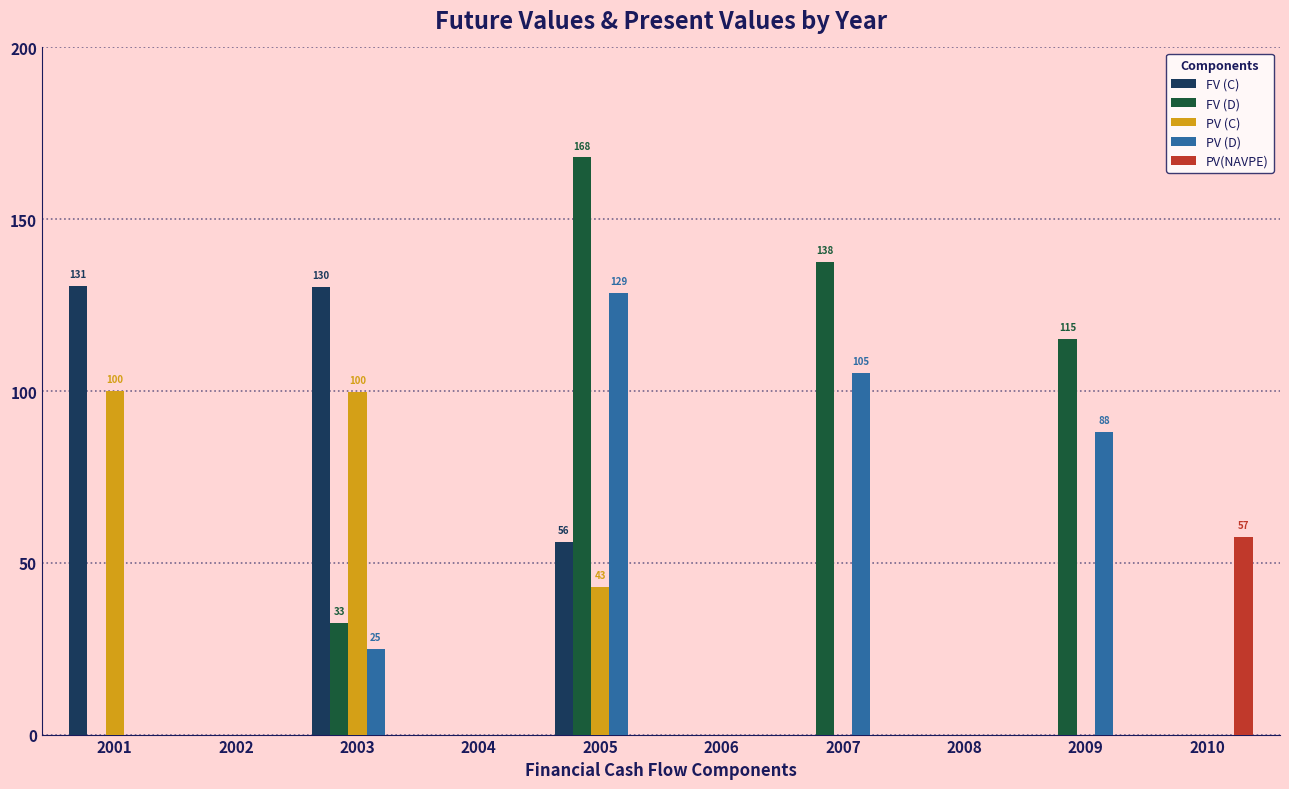

What is the maximum value shown in the chart?

168.0